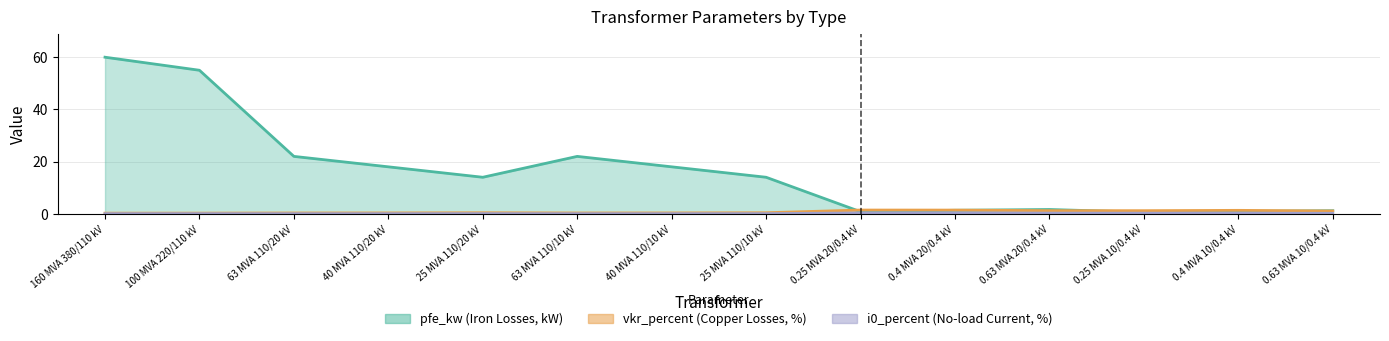

Reading right to left, extract all data points from this chart.

pfe_kw: 0.63 MVA 10/0.4 kV=1.2	0.4 MVA 10/0.4 kV=0.9	0.25 MVA 10/0.4 kV=0.6	0.63 MVA 20/0.4 kV=1.6	0.4 MVA 20/0.4 kV=1.4	0.25 MVA 20/0.4 kV=0.8	25 MVA 110/10 kV=14.0	40 MVA 110/10 kV=18.0	63 MVA 110/10 kV=22.0	25 MVA 110/20 kV=14.0	40 MVA 110/20 kV=18.0	63 MVA 110/20 kV=22.0	100 MVA 220/110 kV=55.0	160 MVA 380/110 kV=60.0
vkr_percent: 0.63 MVA 10/0.4 kV=1.1	0.4 MVA 10/0.4 kV=1.3	0.25 MVA 10/0.4 kV=1.2	0.63 MVA 20/0.4 kV=1.2	0.4 MVA 20/0.4 kV=1.4	0.25 MVA 20/0.4 kV=1.4	25 MVA 110/10 kV=0.4	40 MVA 110/10 kV=0.3	63 MVA 110/10 kV=0.3	25 MVA 110/20 kV=0.4	40 MVA 110/20 kV=0.3	63 MVA 110/20 kV=0.3	100 MVA 220/110 kV=0.3	160 MVA 380/110 kV=0.2
i0_percent: 0.63 MVA 10/0.4 kV=0.2	0.4 MVA 10/0.4 kV=0.2	0.25 MVA 10/0.4 kV=0.2	0.63 MVA 20/0.4 kV=0.3	0.4 MVA 20/0.4 kV=0.3	0.25 MVA 20/0.4 kV=0.3	25 MVA 110/10 kV=0.1	40 MVA 110/10 kV=0.1	63 MVA 110/10 kV=0.0	25 MVA 110/20 kV=0.1	40 MVA 110/20 kV=0.1	63 MVA 110/20 kV=0.0	100 MVA 220/110 kV=0.1	160 MVA 380/110 kV=0.1